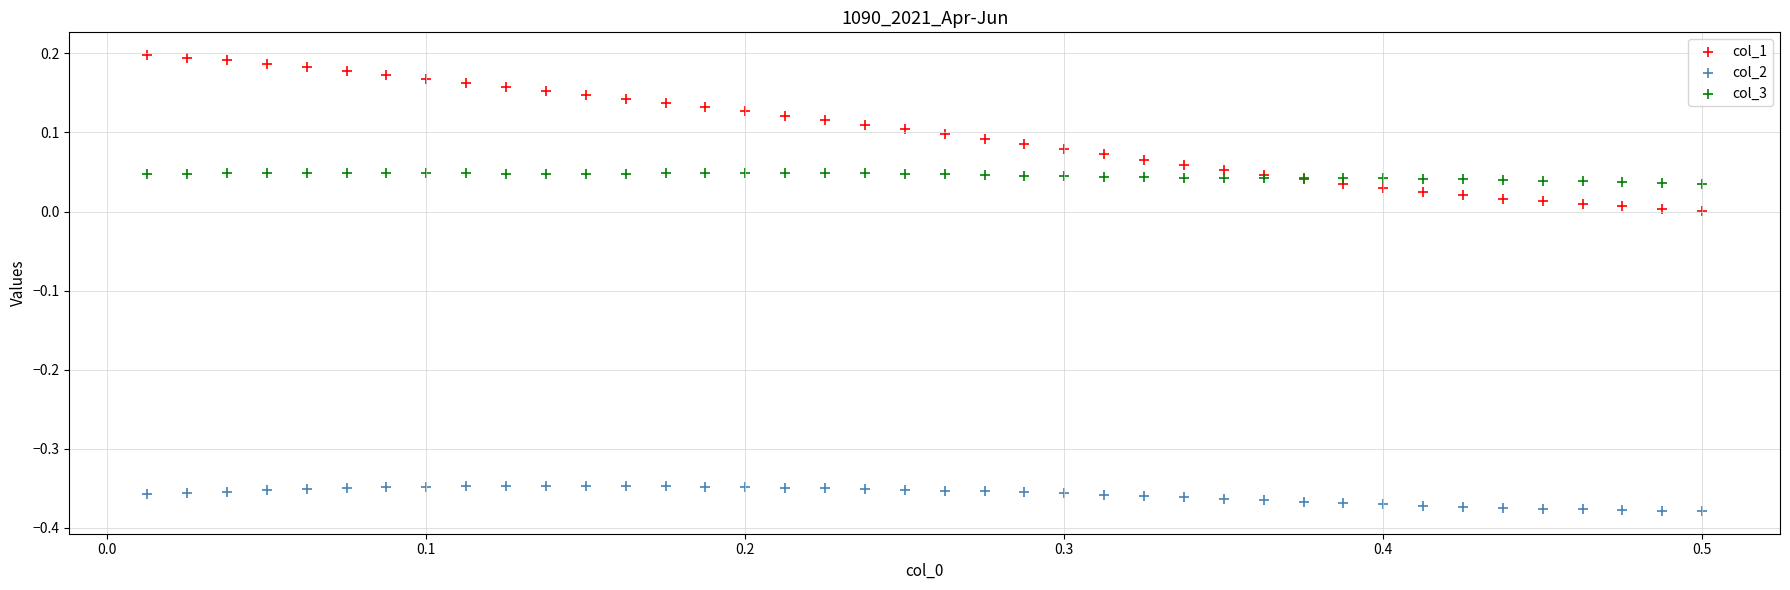

Which series reaches the minimum Y coordinate?

col_2